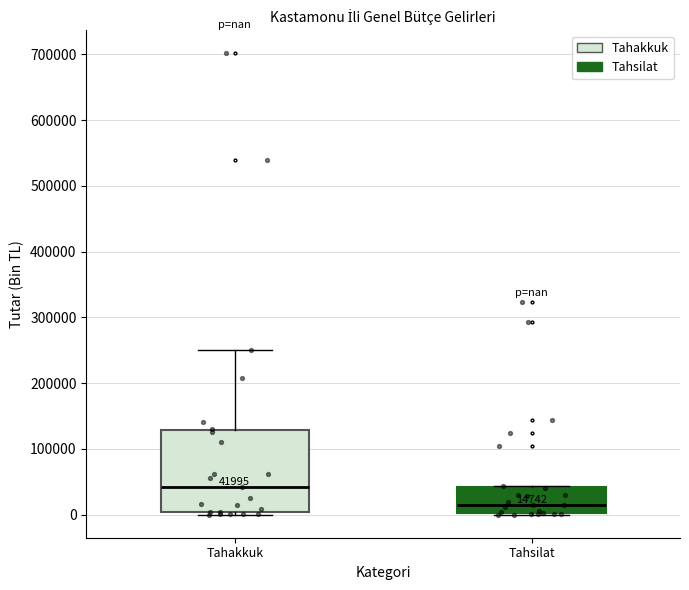

Comparing the boxes themselves (not the whiskers), which one is the tallest?

Tahakkuk